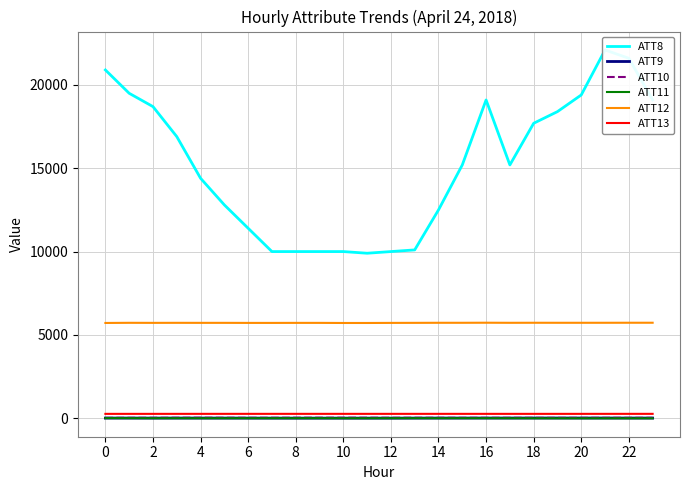

True or false: ATT8 and ATT10 cross at least once.

False